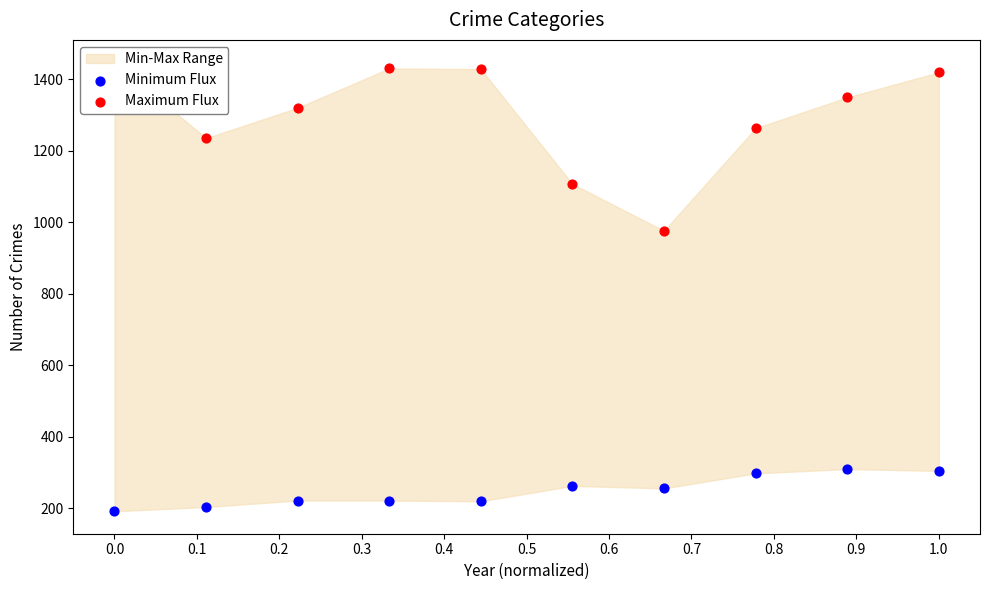

Which series has the largest total across all categories?

Maximum Flux